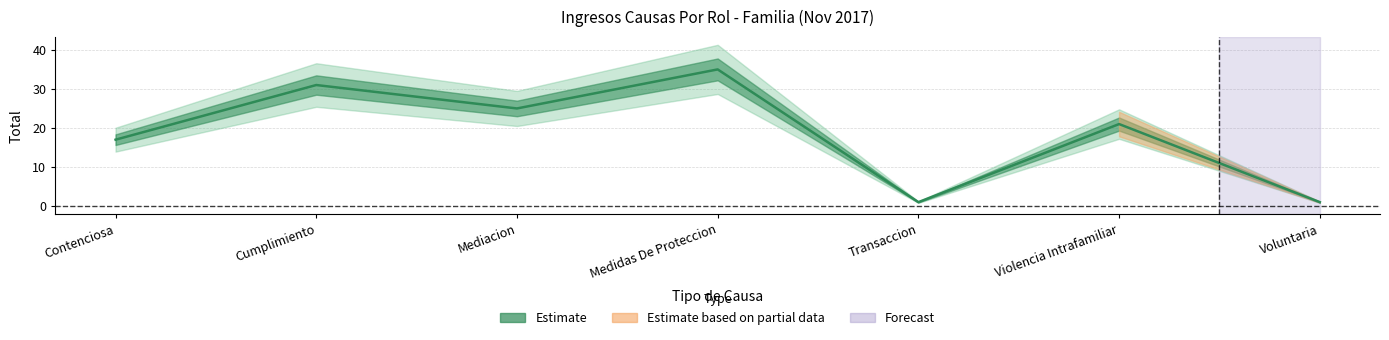

How many lines are shown in the chart?

1